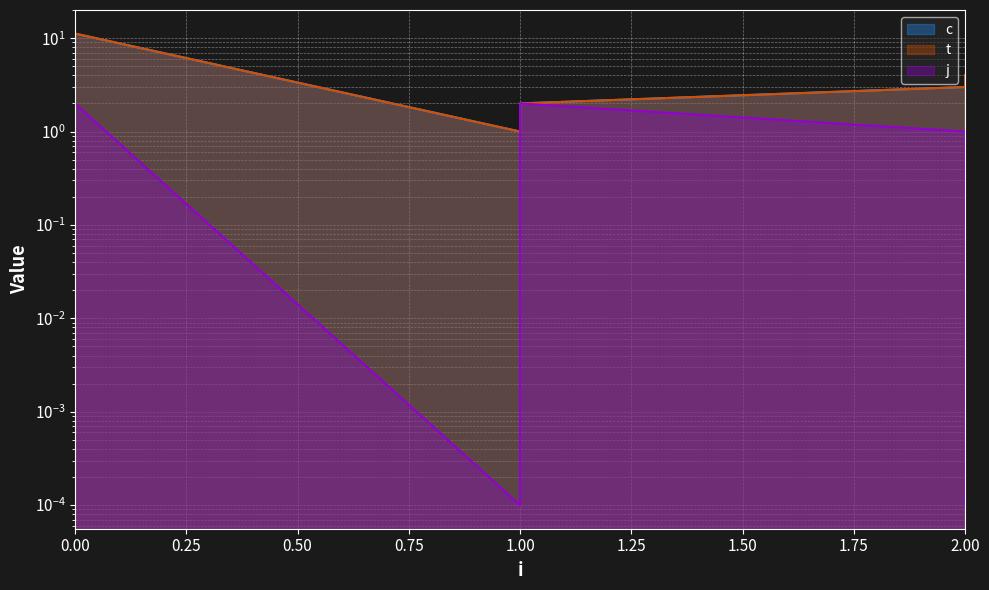

Rank the series by their maximum value, from highest to lowest.

c, t, j